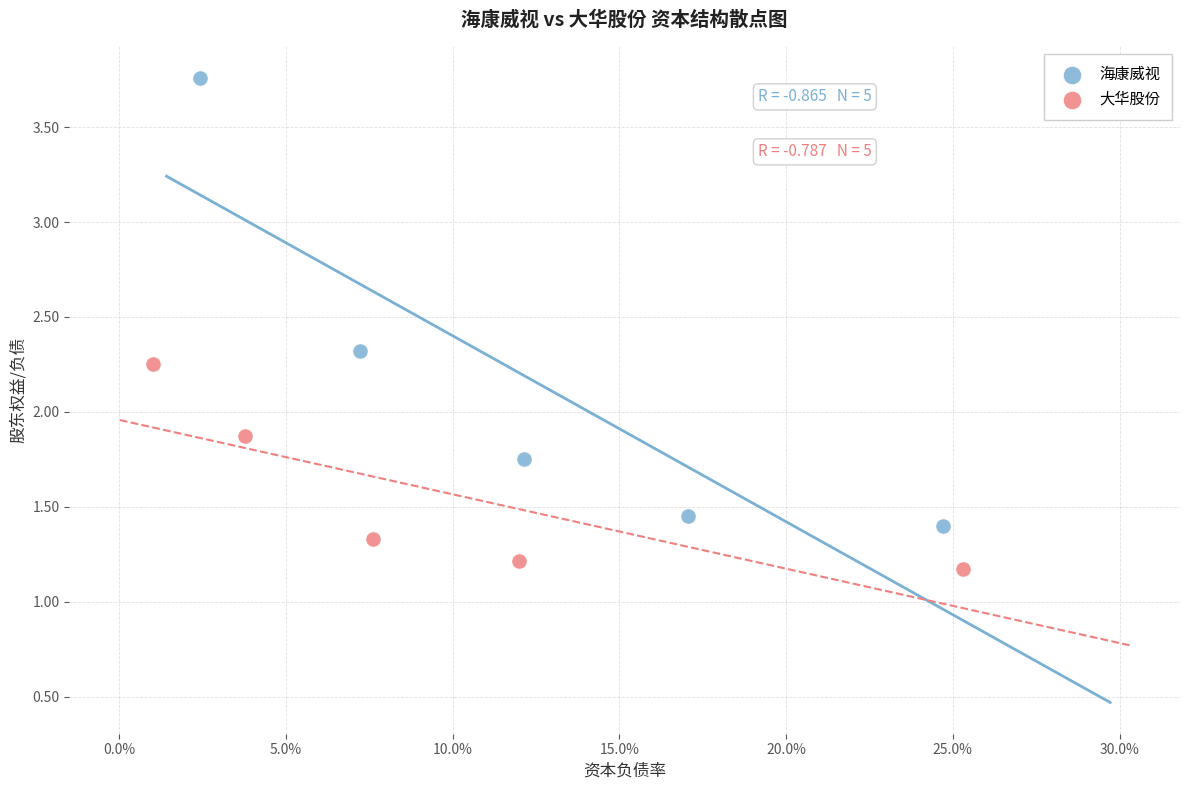

Which series has the widest spread of Y values?

海康威视